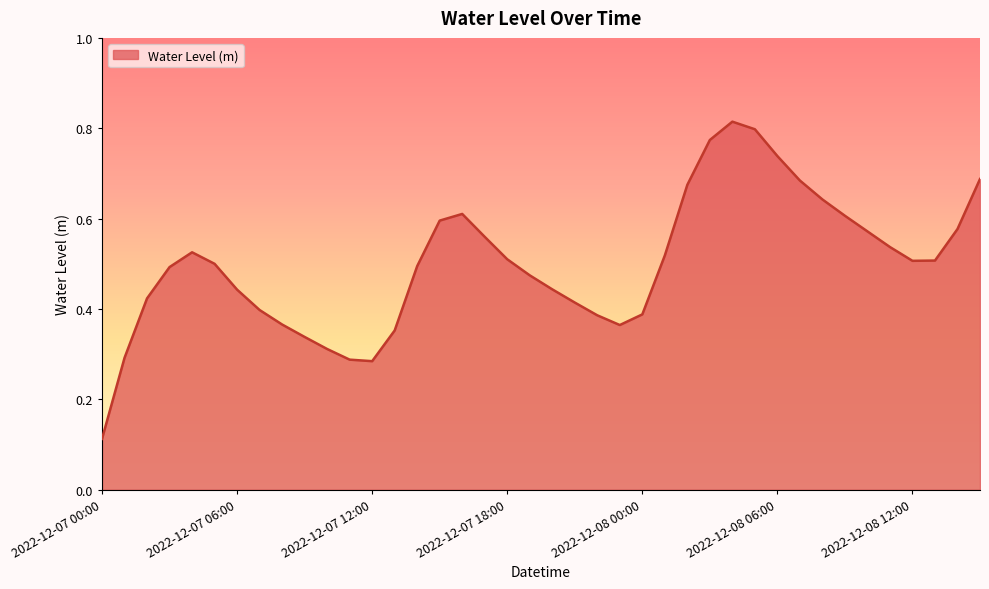

How many points are lower than both their immediate neighbors (excluding endpoints)?

3